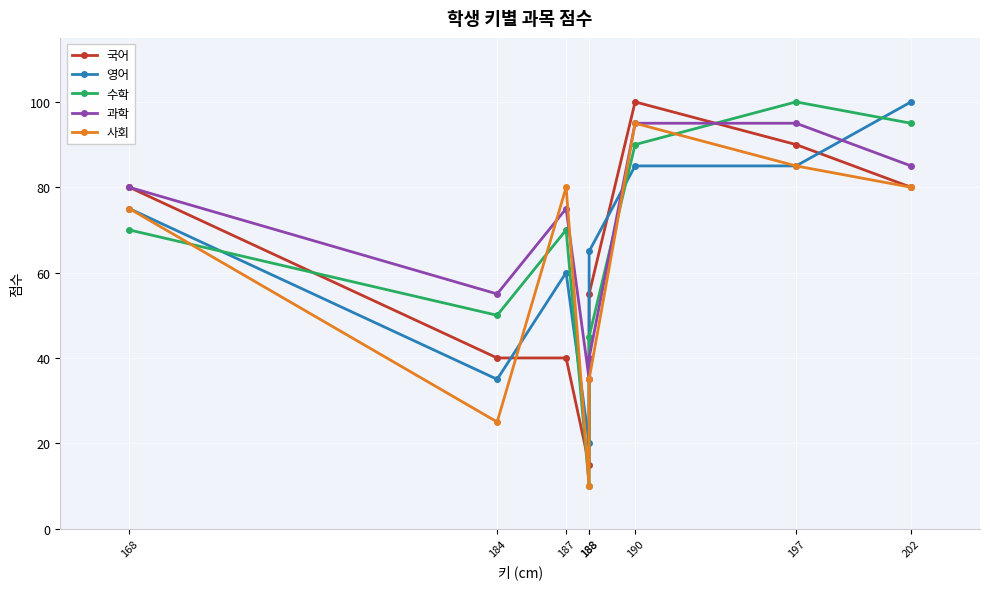

Reading left to right, transcribe all the data shown in this chart.

국어: 80	40	40	15	55	100	90	80
영어: 75	35	60	20	65	85	85	100
수학: 70	50	70	10	45	90	100	95
과학: 80	55	75	35	40	95	95	85
사회: 75	25	80	10	35	95	85	80